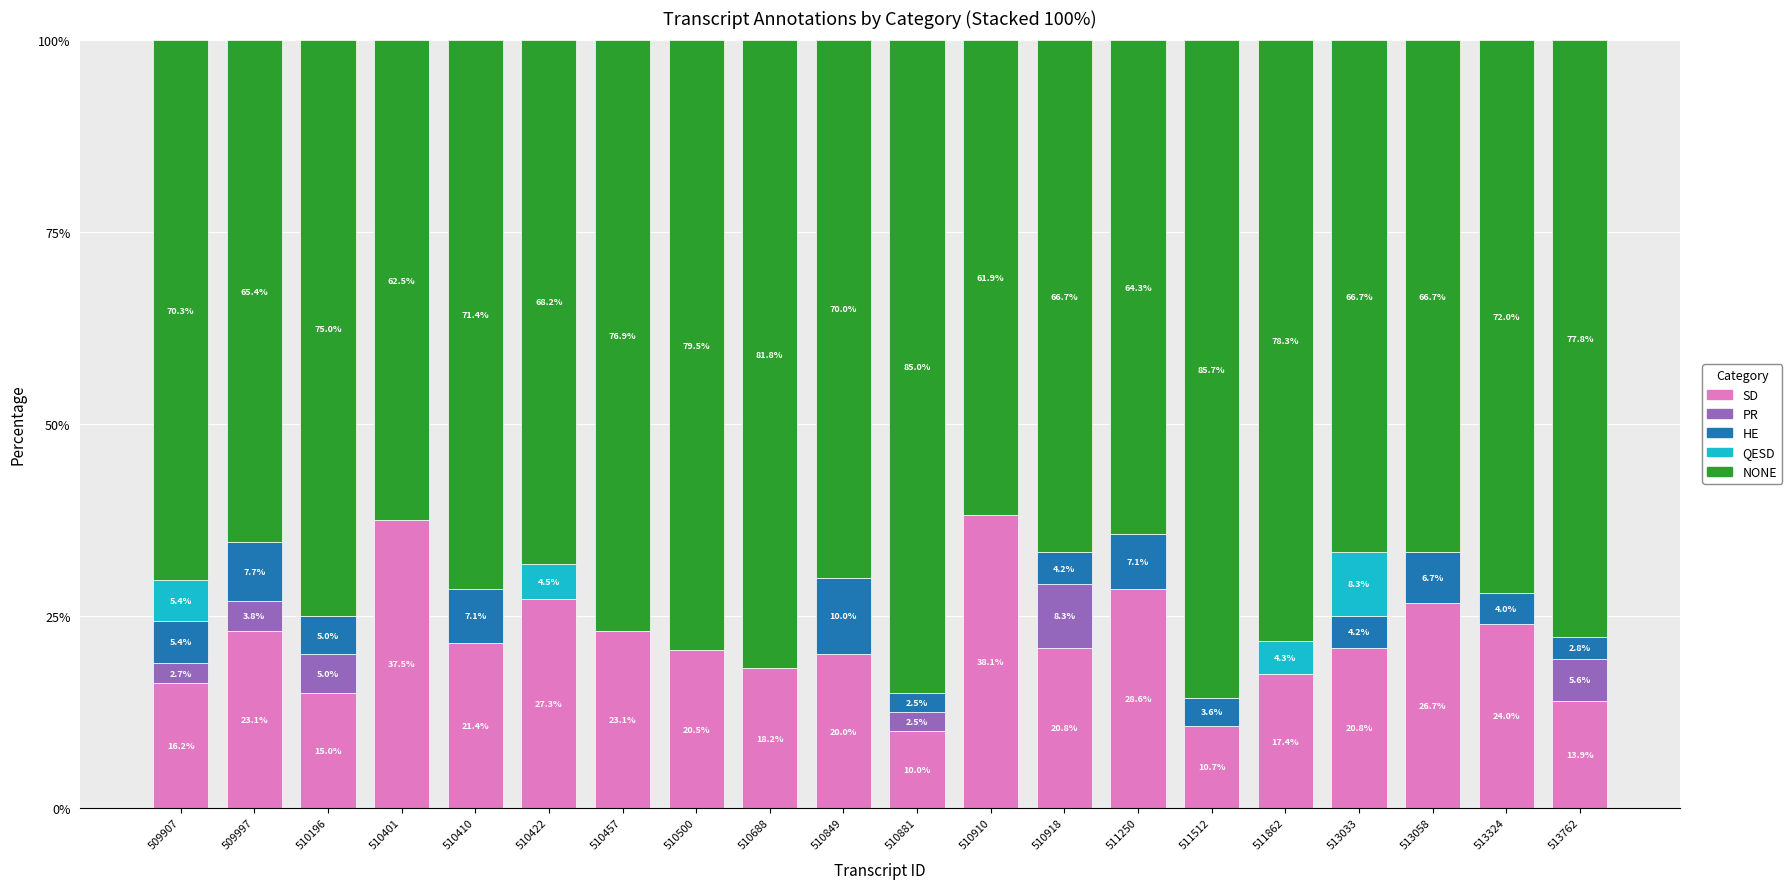

What is the total value across all series at 513033?

100.0